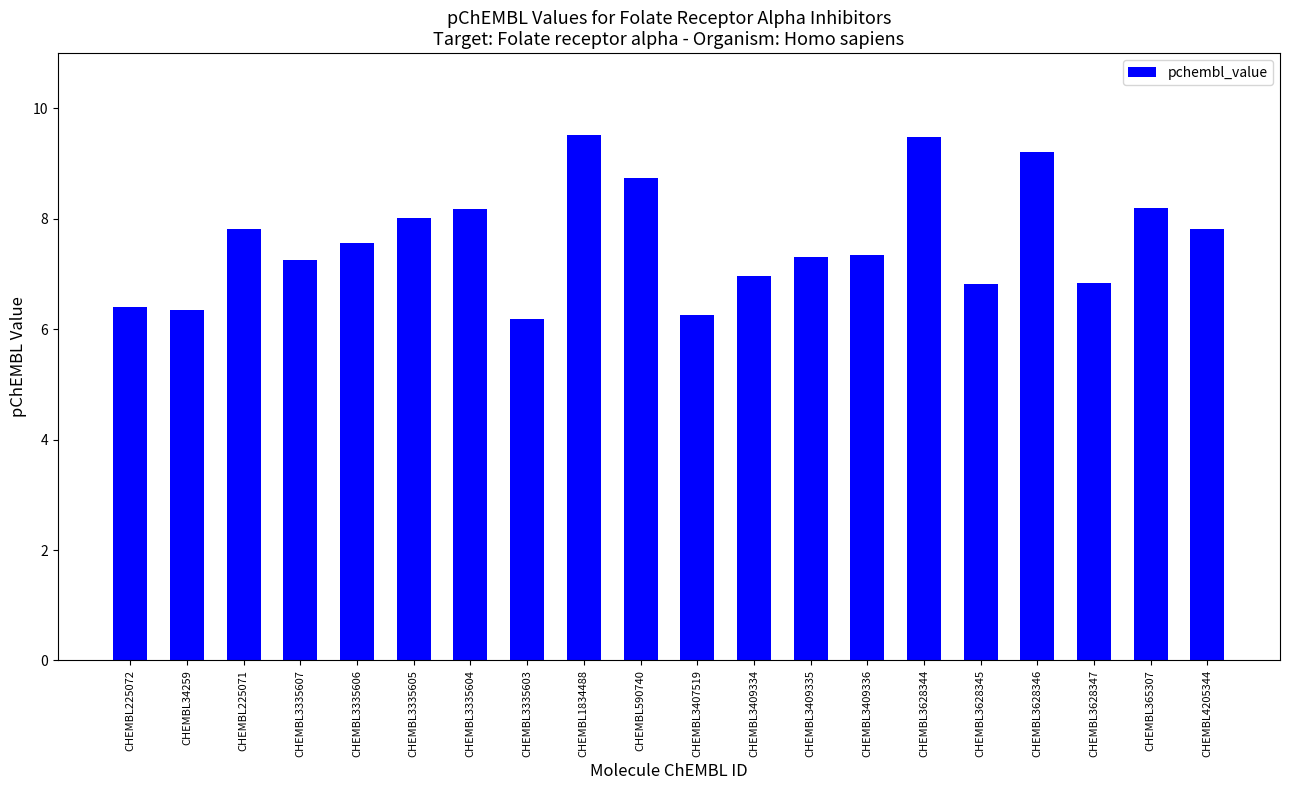

What is the sum of the values at CHEMBL225072 and CHEMBL365307?

14.6